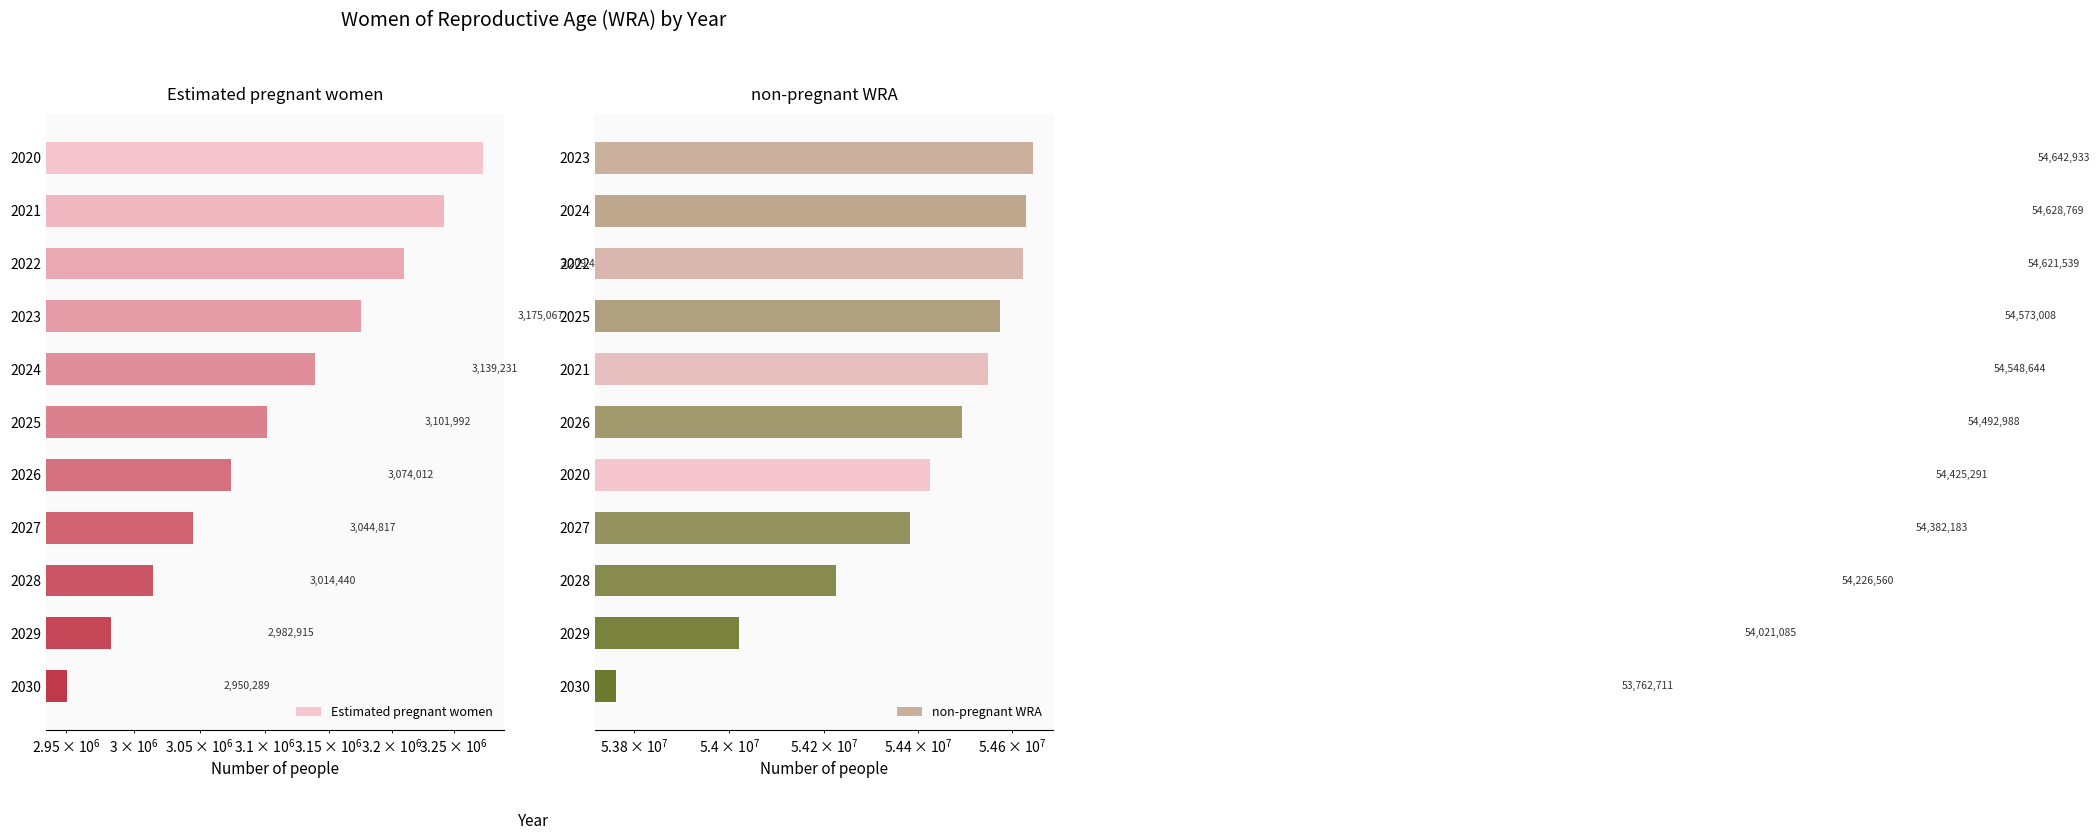

What is the difference between the maximum and minimum values in the non-pregnant WRA series?

880221.2